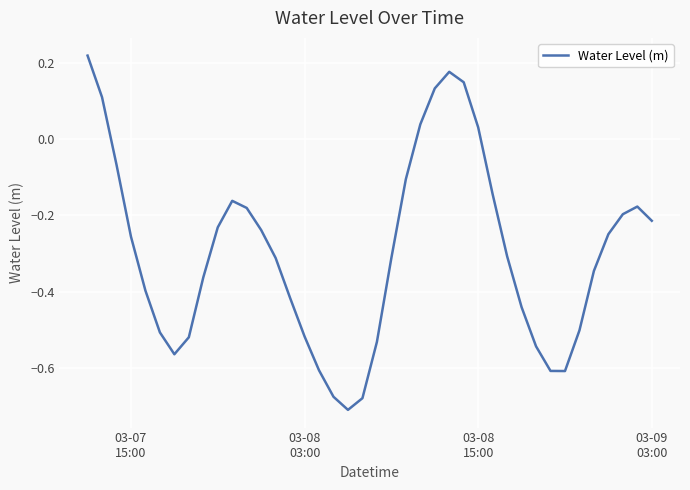

What is the difference between the maximum and minimum values?

0.9